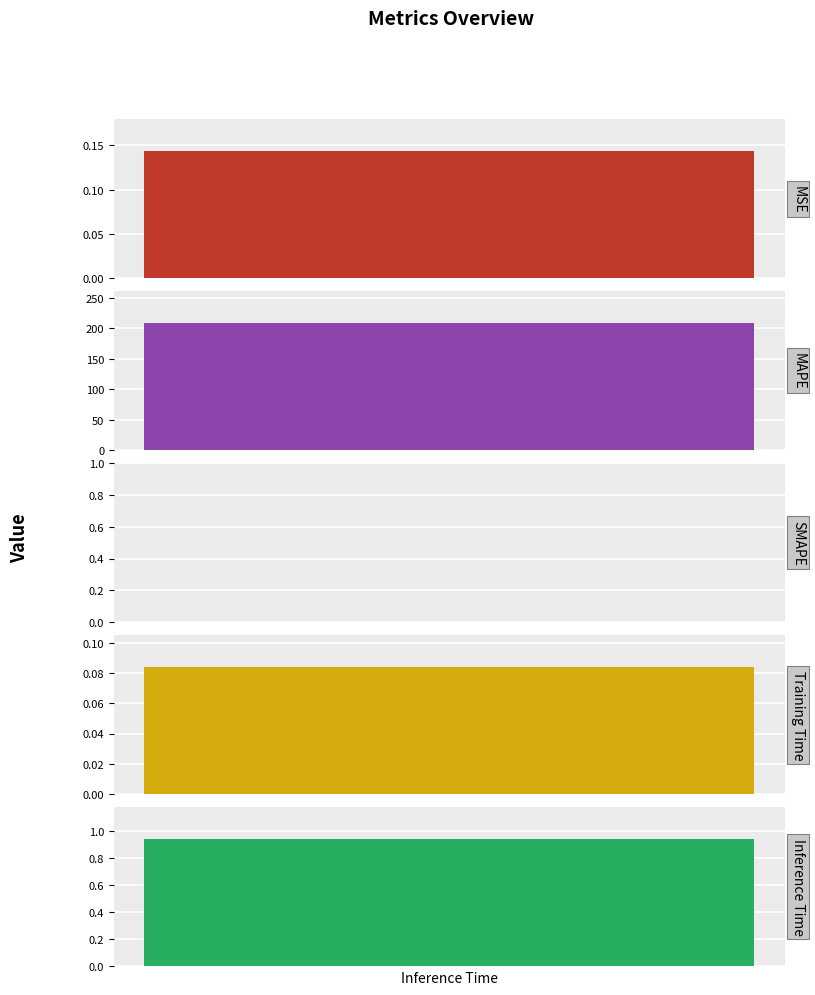

Reading left to right, list all the values displayed in this chart.

MSE=0.1	MAPE=208.6	SMAPE=0.0	Training Time=0.1	Inference Time=0.9